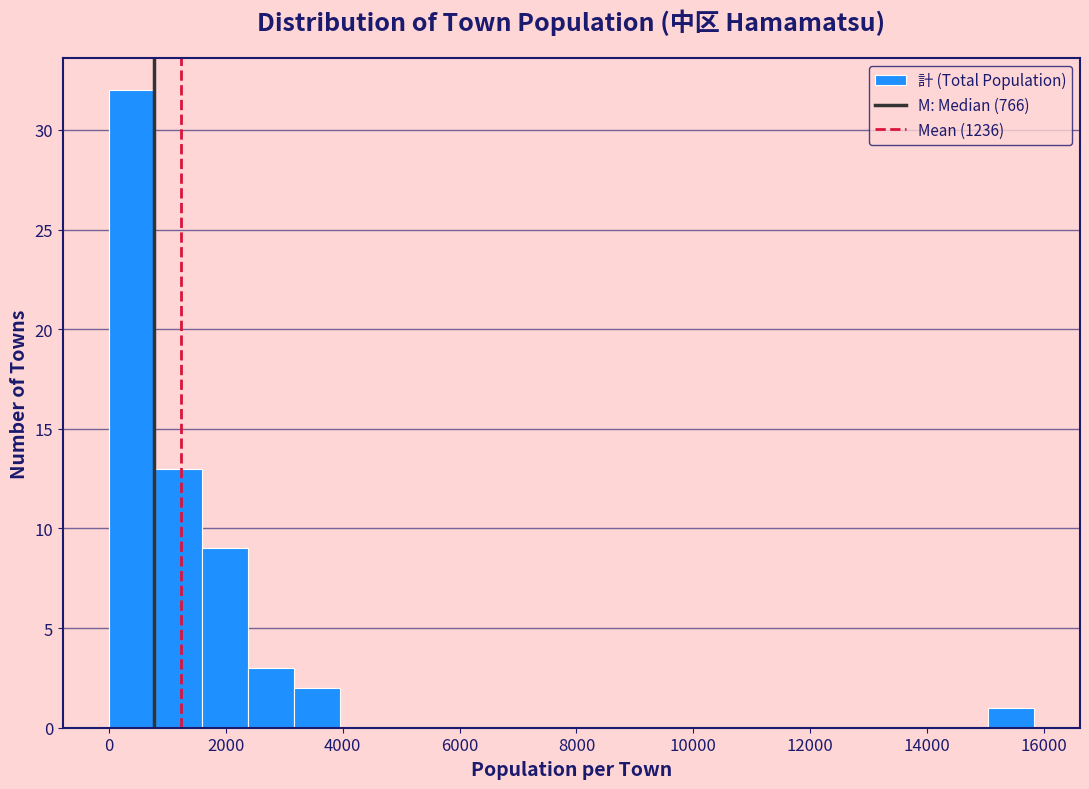

Around what value on the x-axis is the tallest bar? Give the approximate position of its centre, as read against the axis.

400